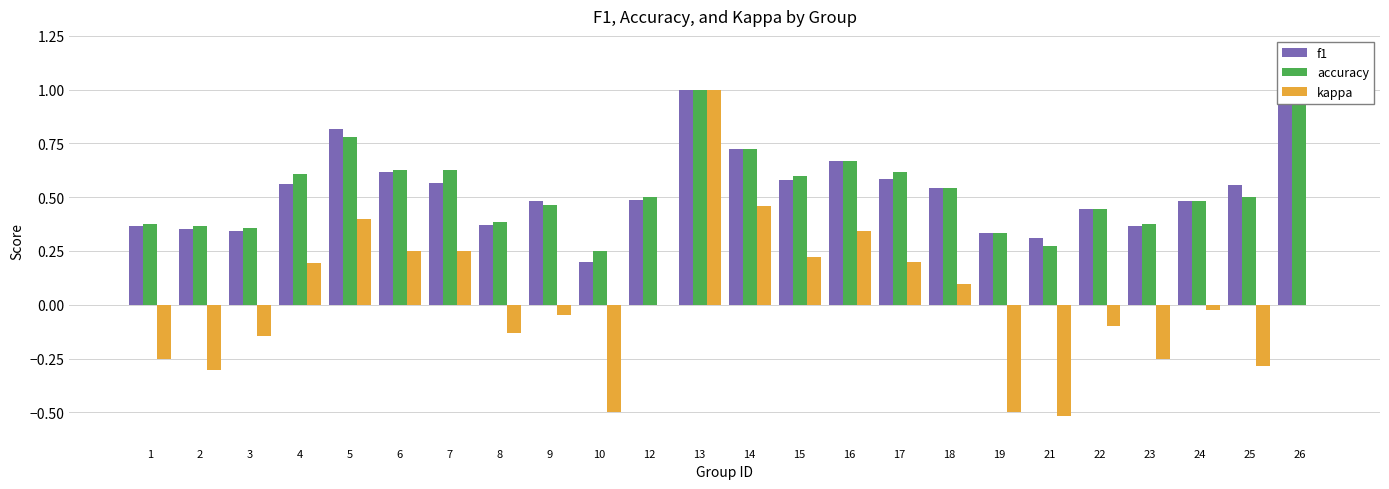

Which series changed the most between 12 and 23?

kappa